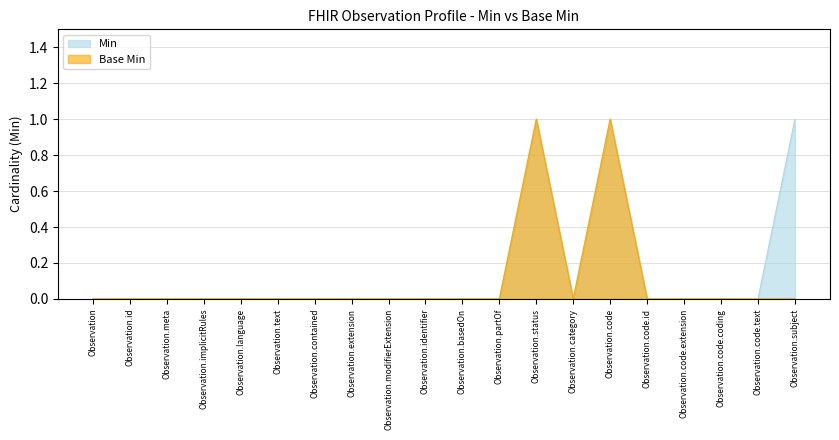

True or false: Min and Base Min intersect in this chart.

False